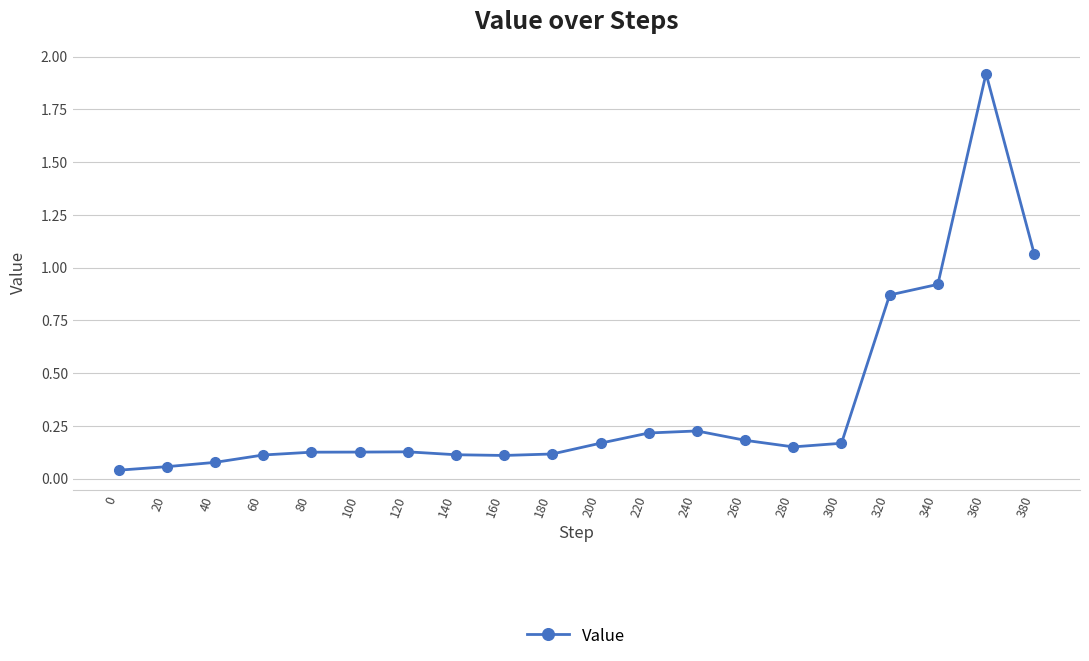

What is the maximum value shown in the chart?

1.9